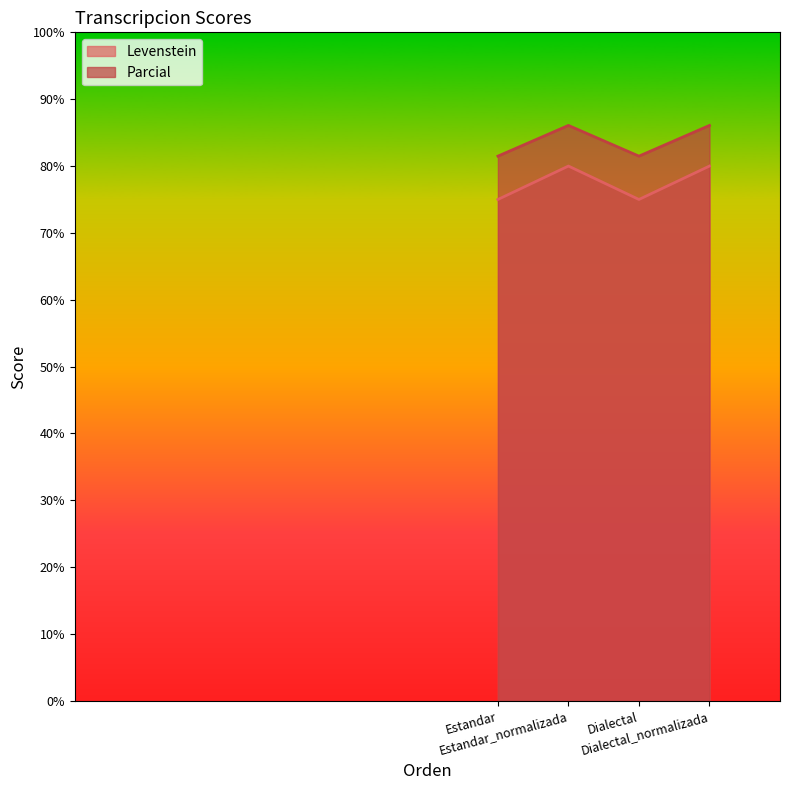

True or false: Parcial and Levenstein intersect in this chart.

False